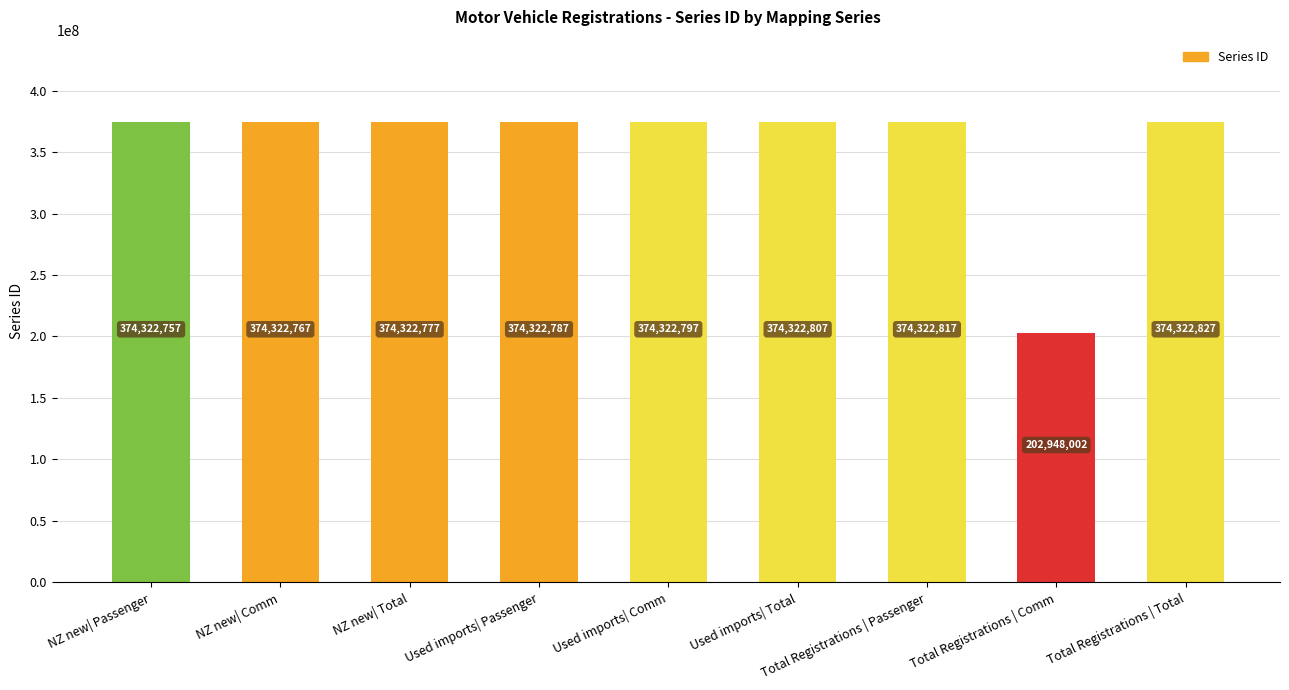

Count the number of categories in the chart.

9